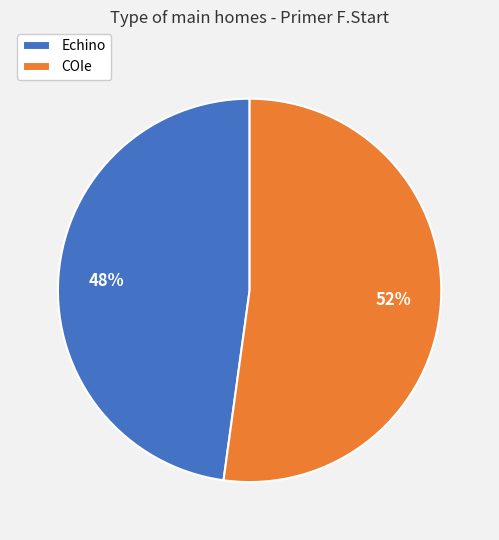

Combined, do Echino and COIe account for over 50%?

Yes